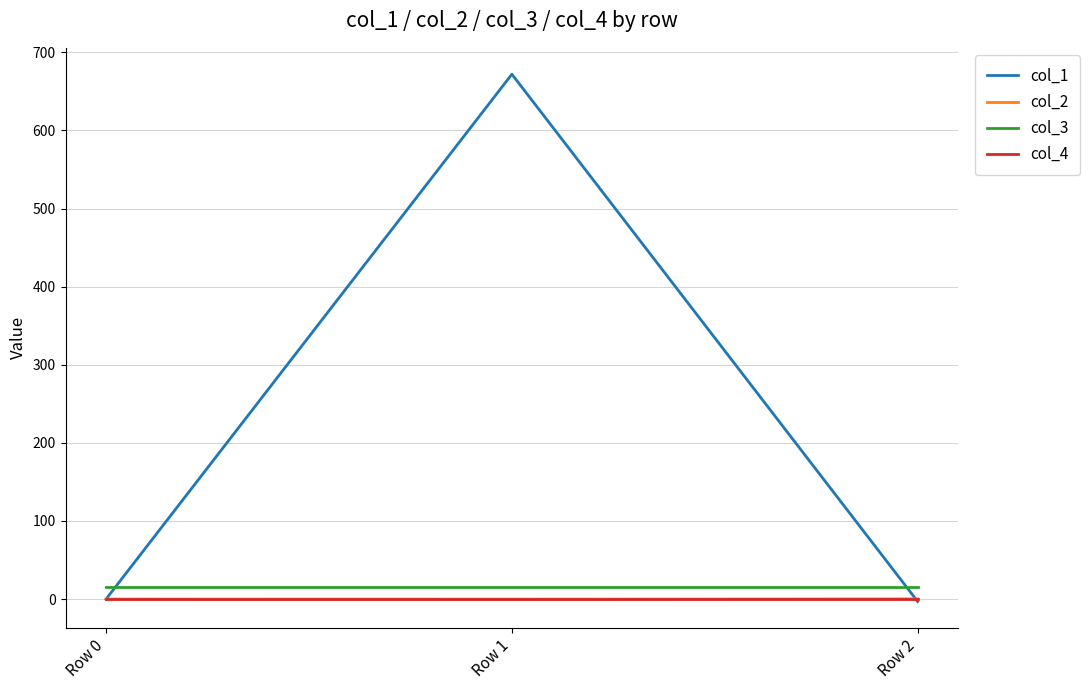

The value of col_4 at Row 2 is 0.0. True or false?

True